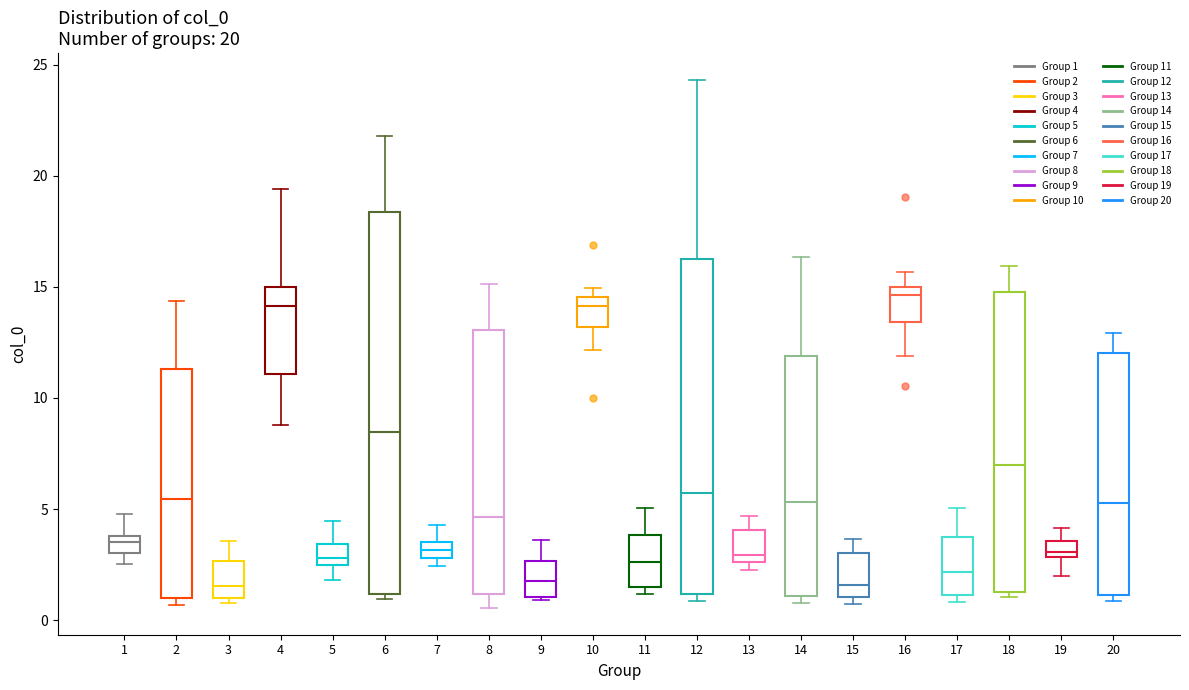

Comparing the boxes themselves (not the whiskers), which one is the tallest?

6